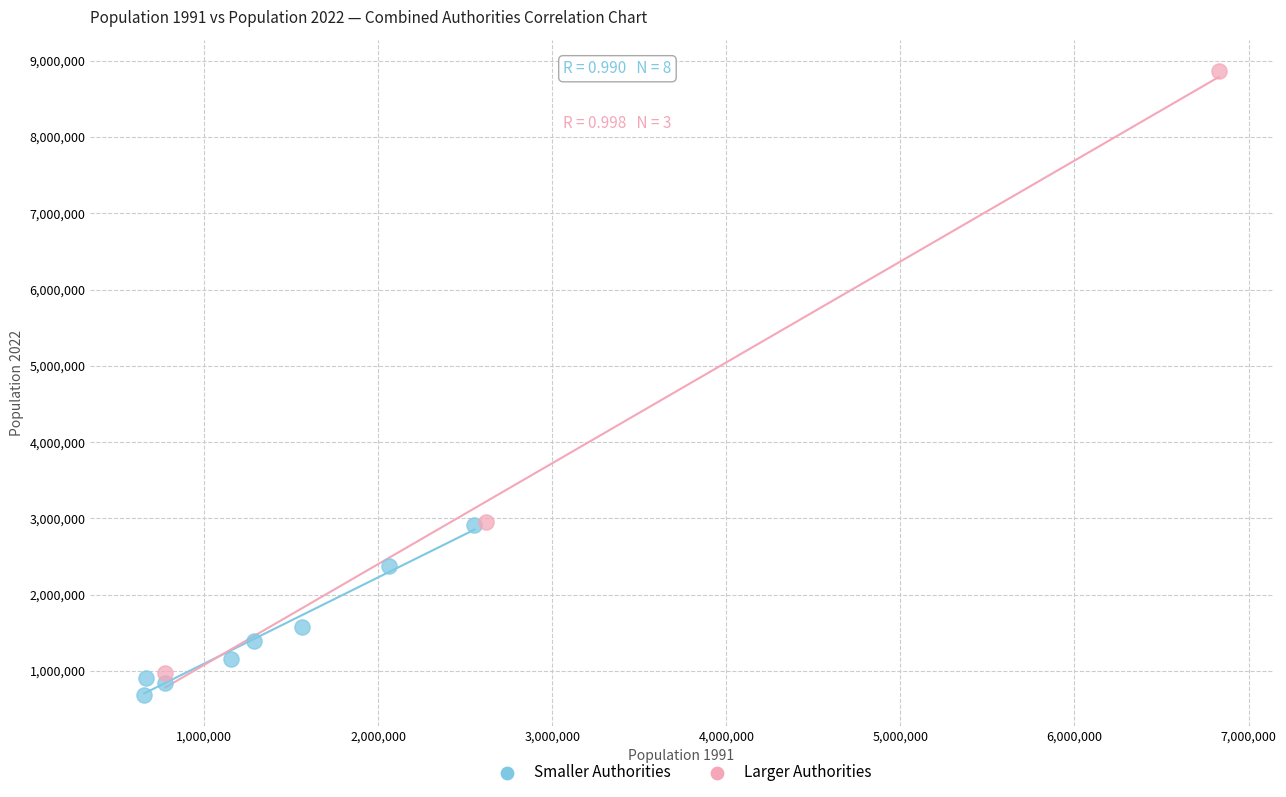

Which series reaches the maximum Y coordinate?

Larger Authorities